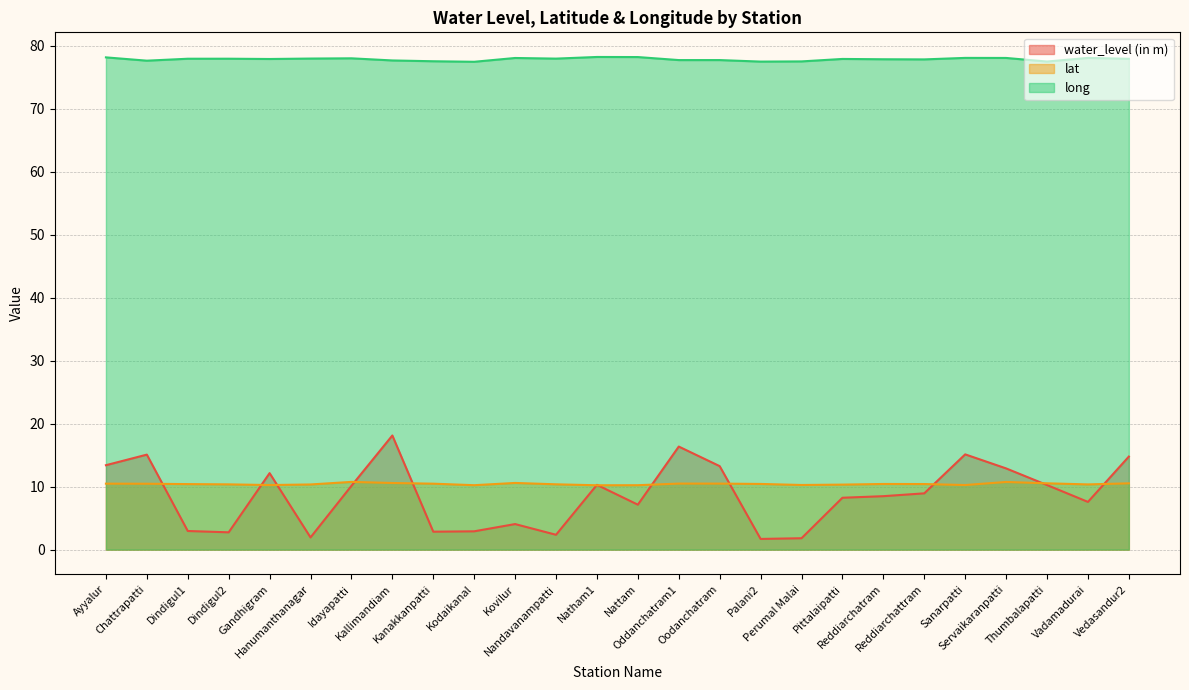

What is the sum of the lat values at Palani2 and Perumal Malai?

20.7